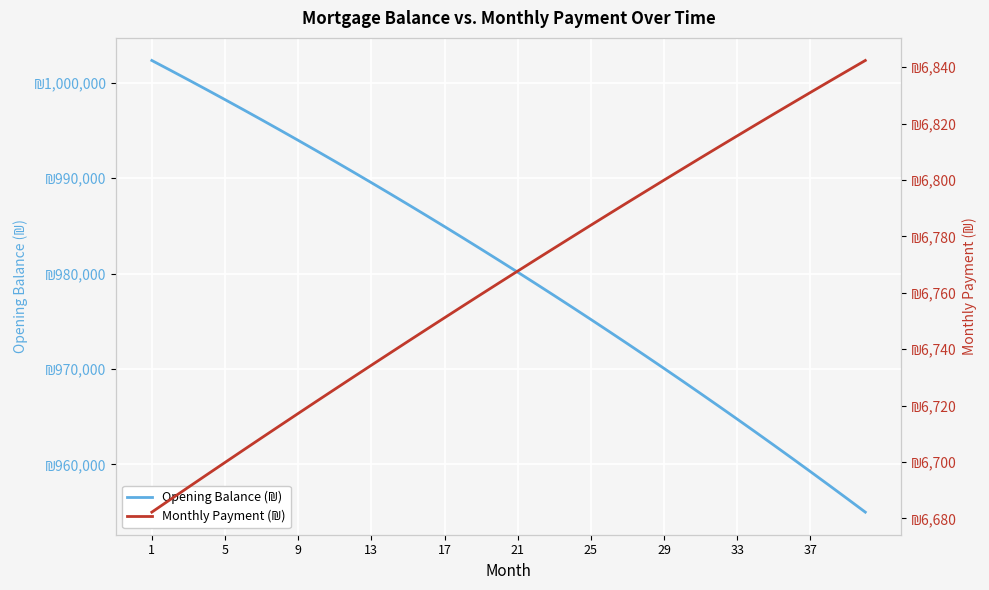

What is the label of the 5th point from the left?

5